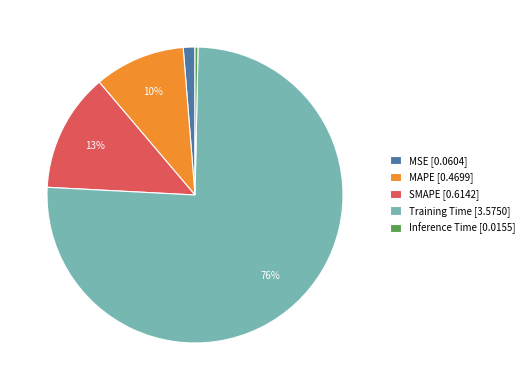

Count the number of slices in the pie.

5